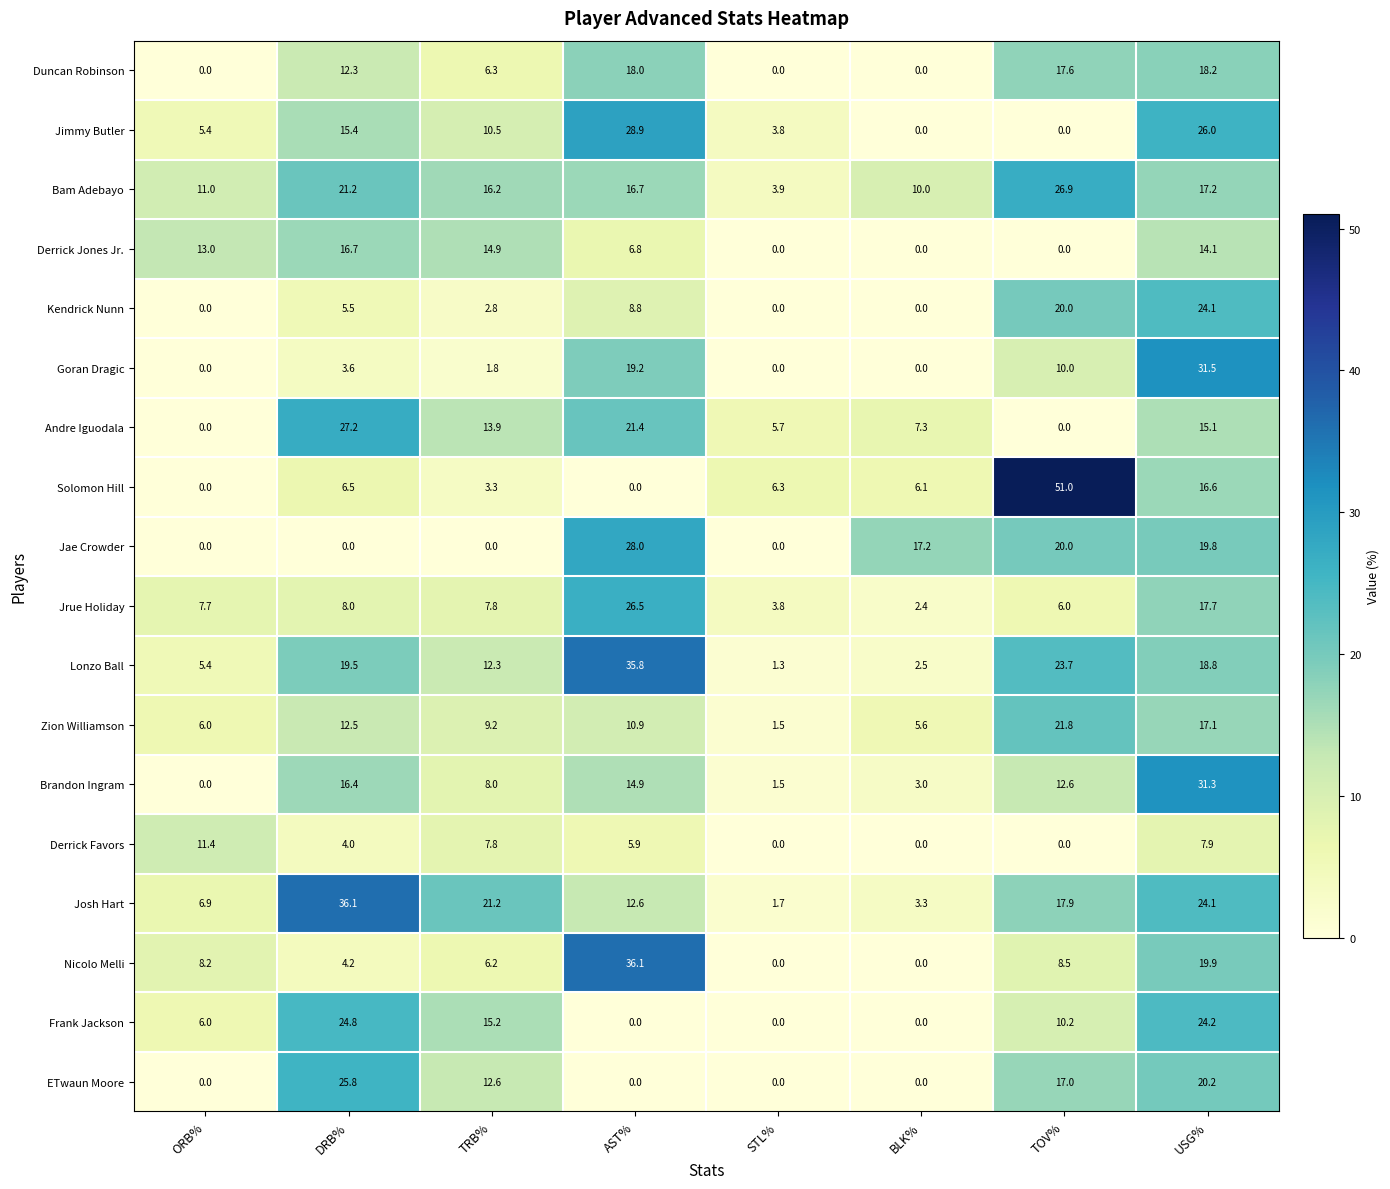

What is the greatest value displayed?

51.0